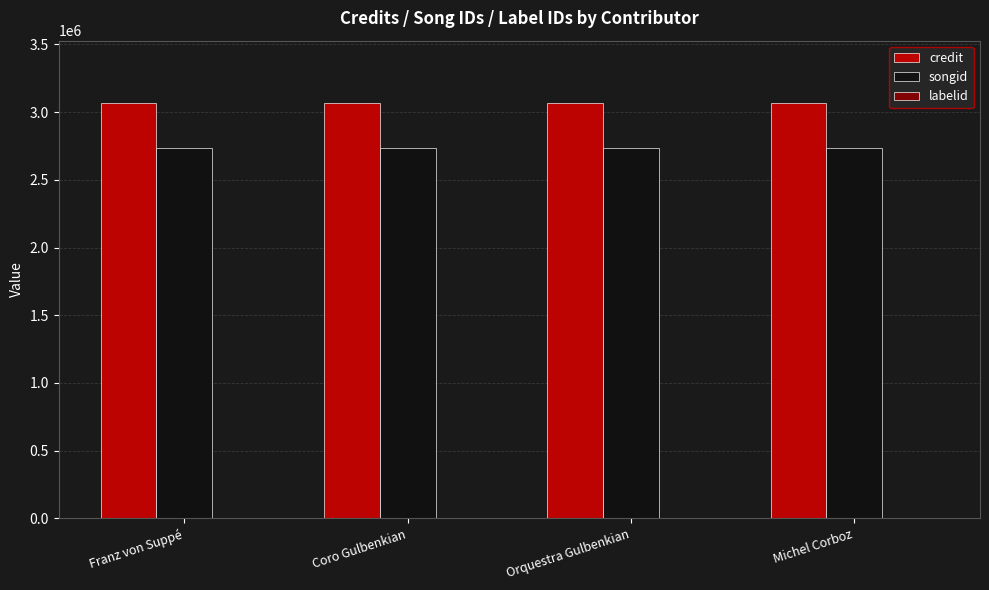

Count the number of categories in the chart.

4